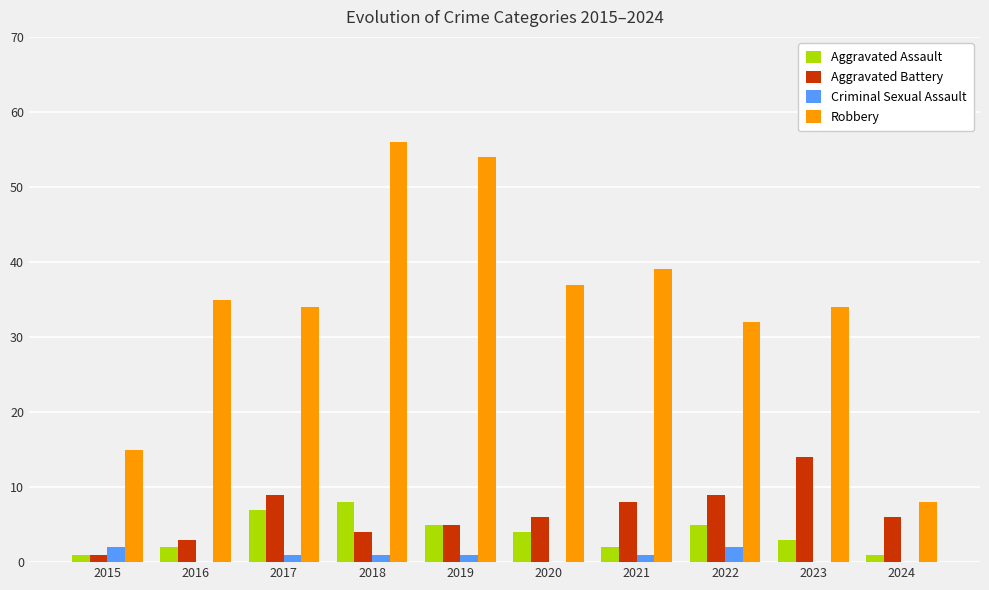

Reading left to right, transcribe all the data shown in this chart.

Aggravated Assault: 2015=1	2016=2	2017=7	2018=8	2019=5	2020=4	2021=2	2022=5	2023=3	2024=1
Aggravated Battery: 2015=1	2016=3	2017=9	2018=4	2019=5	2020=6	2021=8	2022=9	2023=14	2024=6
Criminal Sexual Assault: 2015=2	2016=0	2017=1	2018=1	2019=1	2020=0	2021=1	2022=2	2023=0	2024=0
Robbery: 2015=15	2016=35	2017=34	2018=56	2019=54	2020=37	2021=39	2022=32	2023=34	2024=8